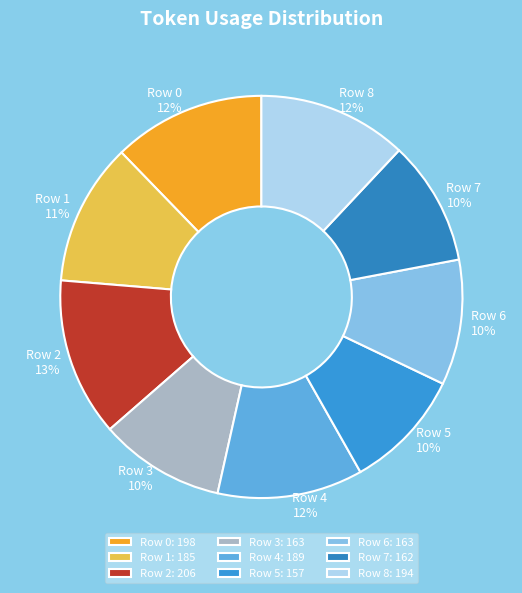

Which slice is the smallest?

Row 5